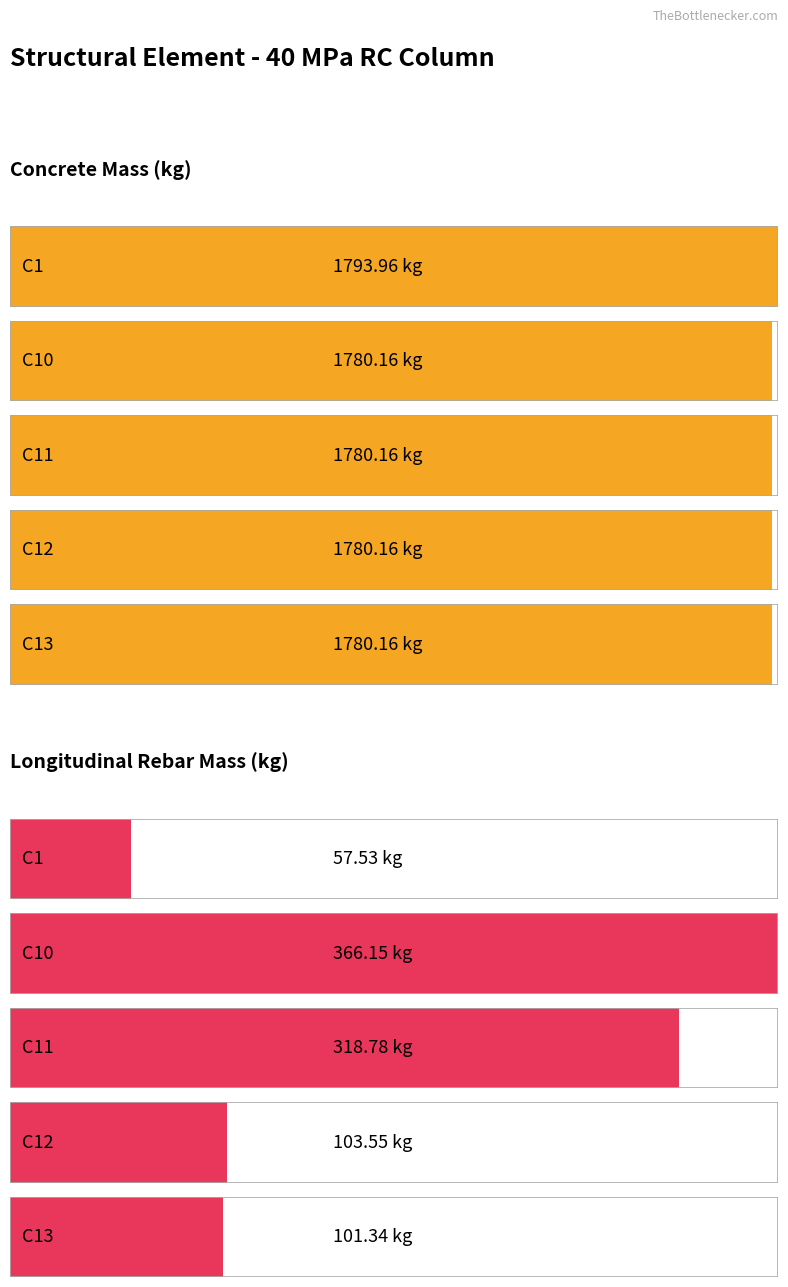

How many groups of bars are there?

10